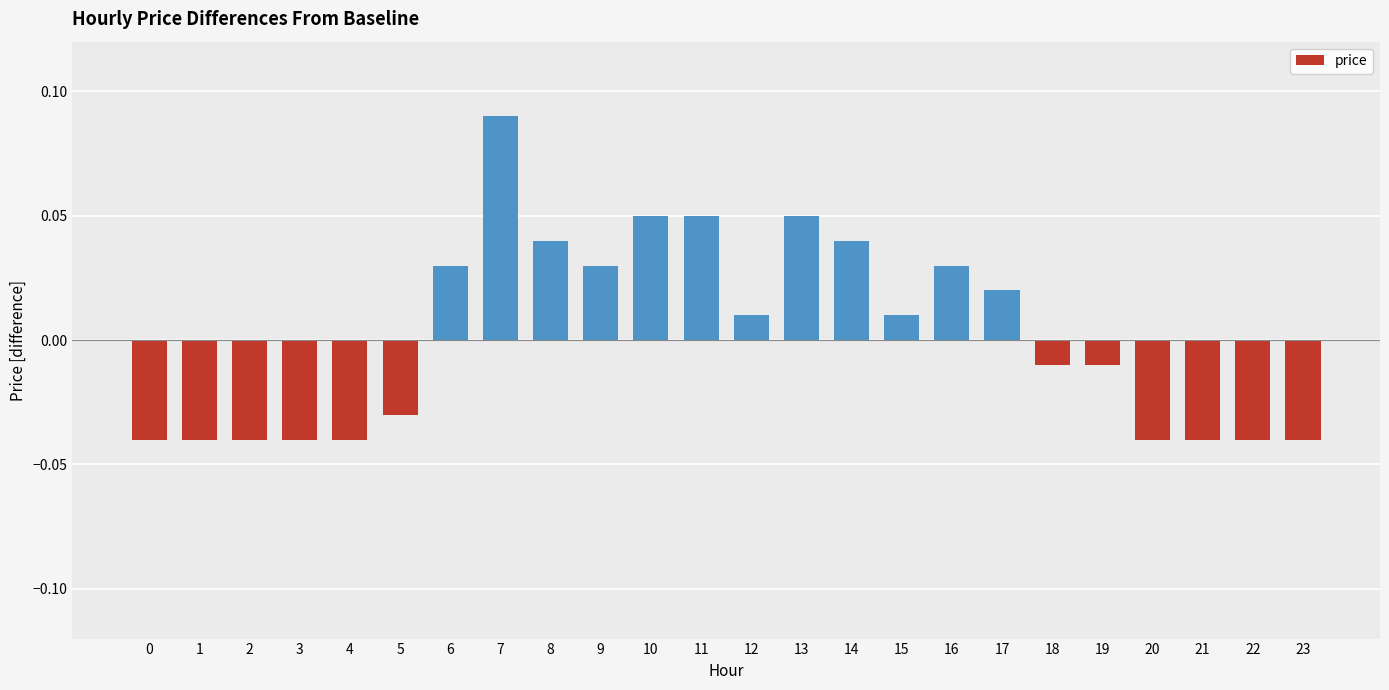

What is the change in value from 1 to 10?

+0.1